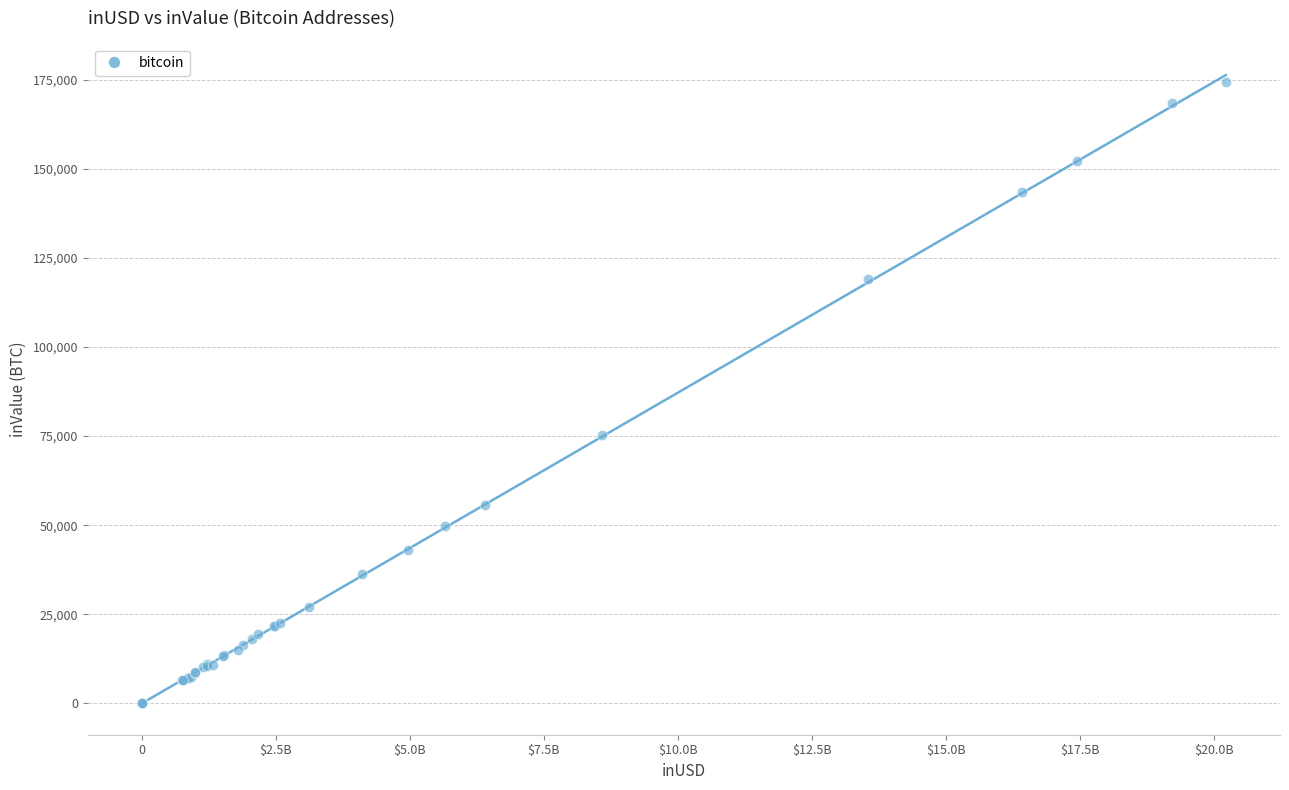

What Y value in the scatter plot is closest to 87172?

75408.4